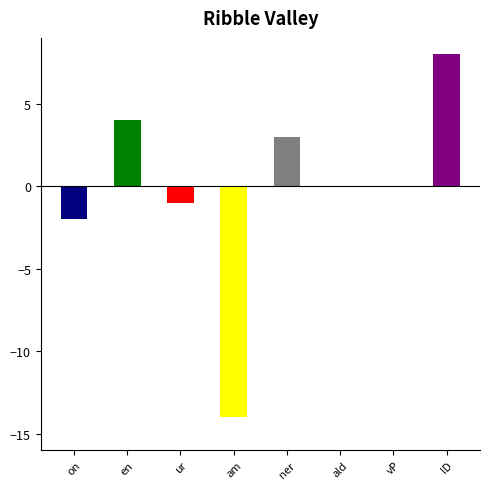

What is the greatest value displayed?

8